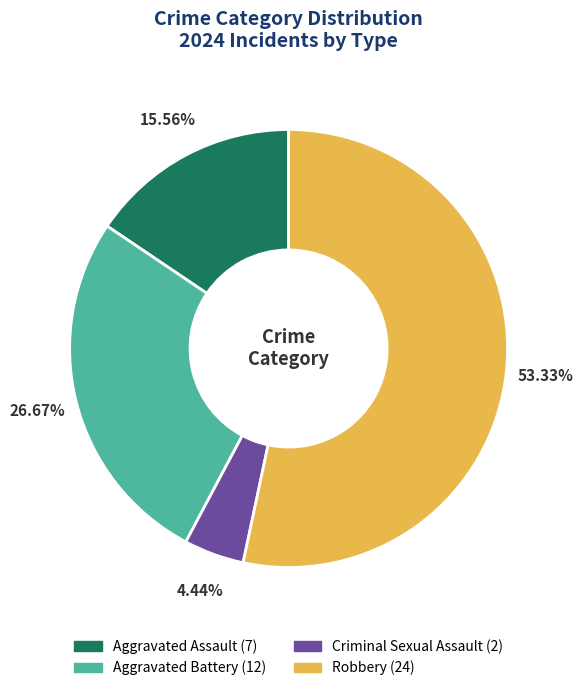

What is the largest slice in the pie chart?

Robbery